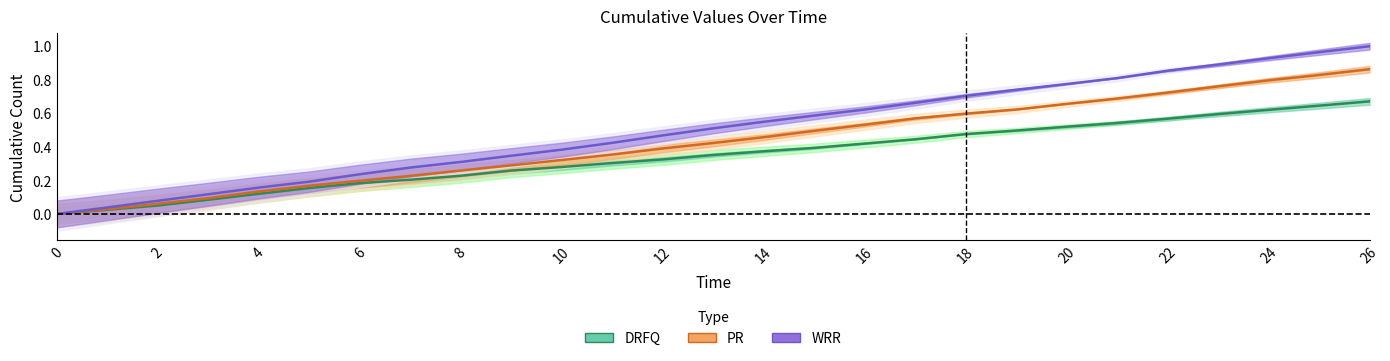

What is the label of the 11th point from the right?

16